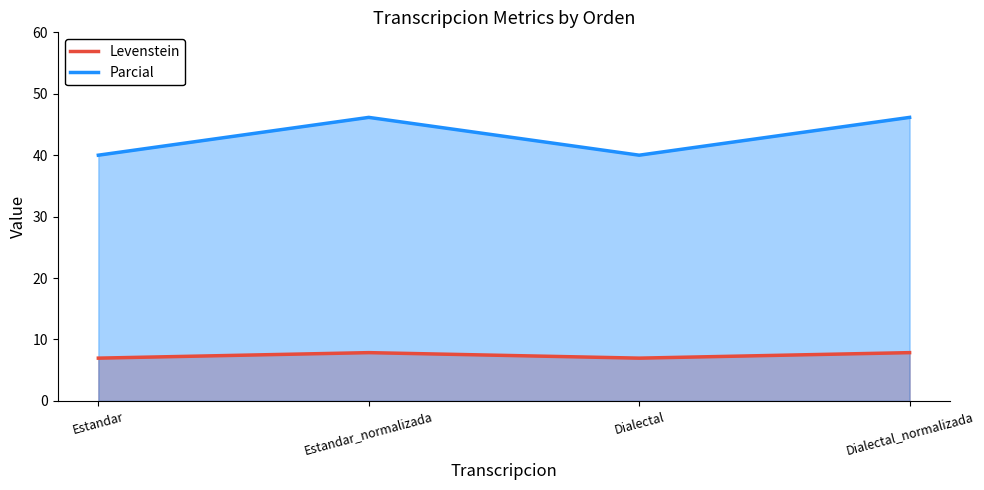

Which category has the lowest value in the Levenstein series?

Estandar